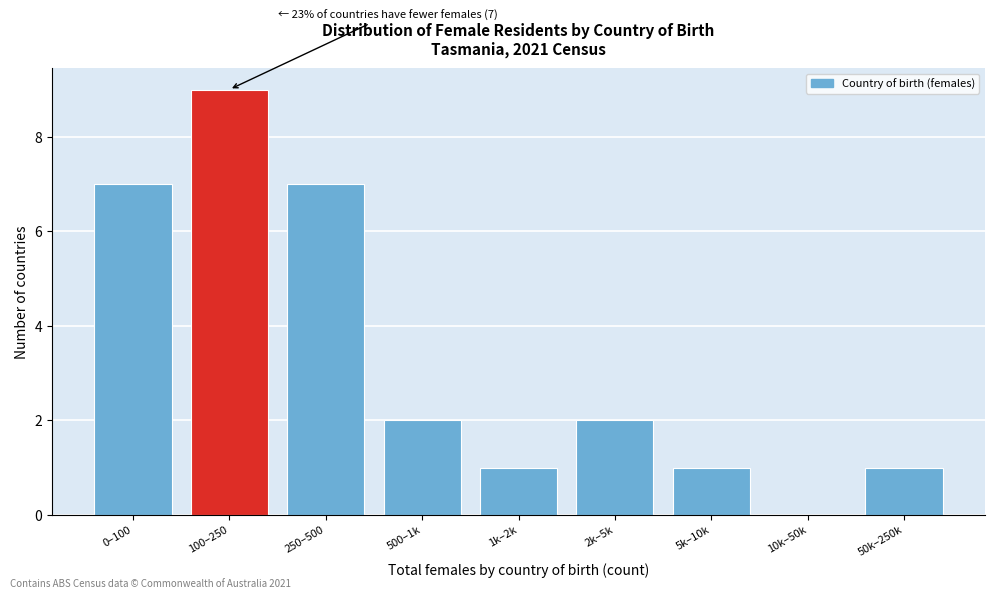

Reading left to right, extract all data points from this chart.

0–100=7	100–250=9	250–500=7	500–1k=2	1k–2k=1	2k–5k=2	5k–10k=1	10k–50k=0	50k–250k=1